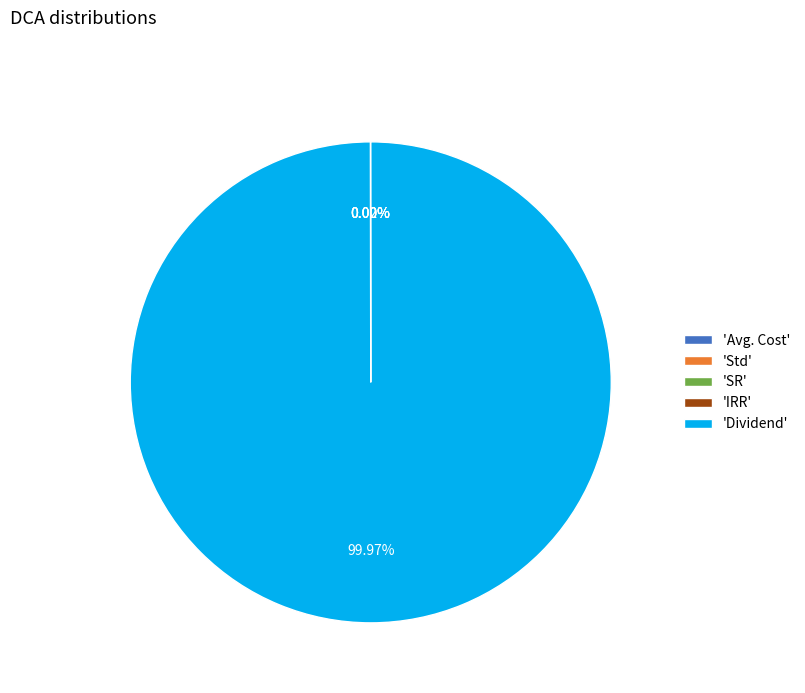

Which slice is the largest?

'Dividend'